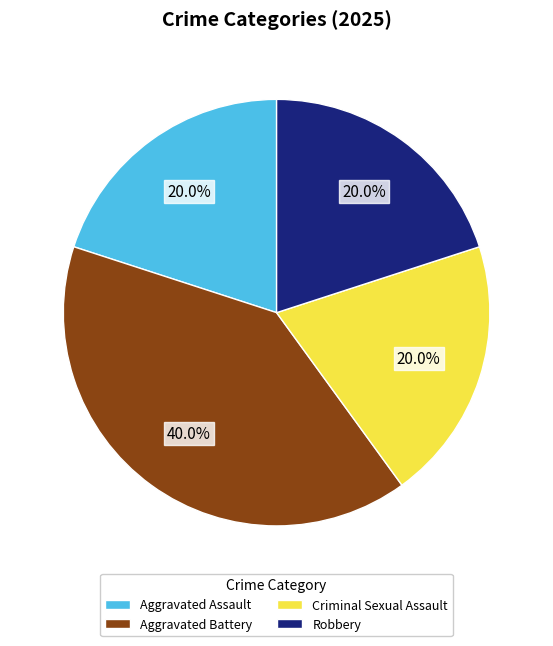

Does Aggravated Battery represent more than half of the total?

No